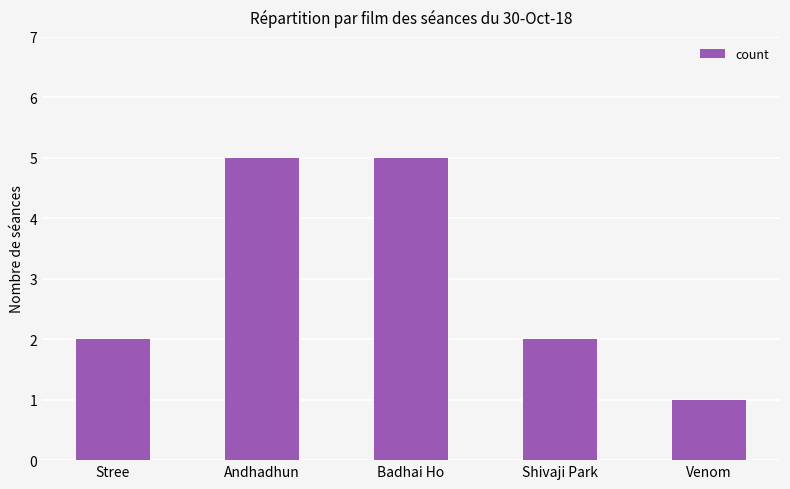

What is the average value?

3